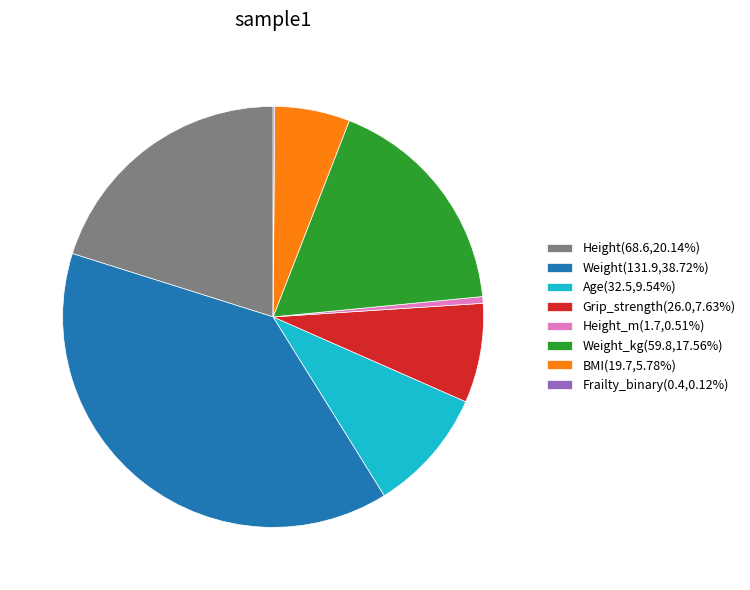

Is Weight_kg(59.8,17.56%) the majority of the pie?

No